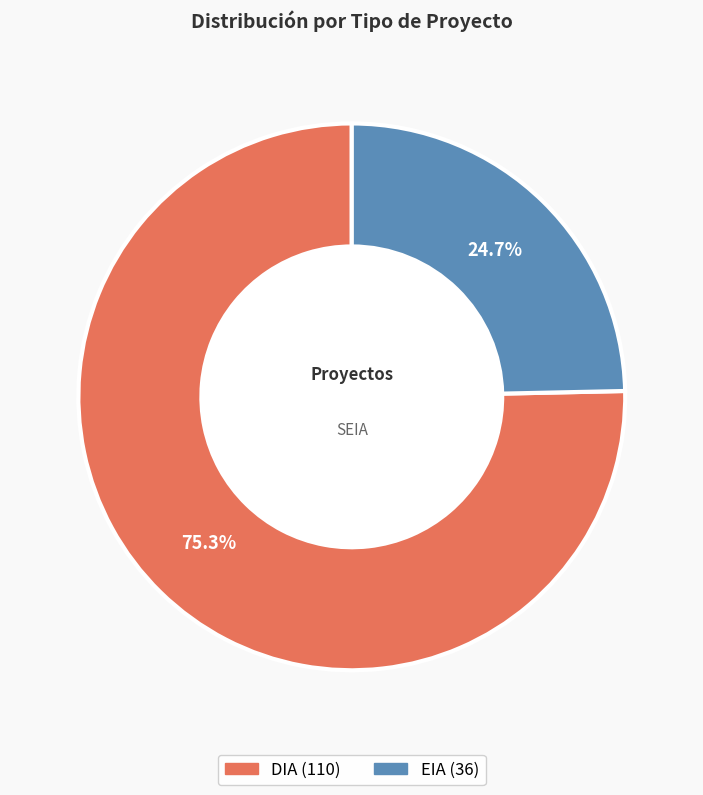

What is the ratio of the value at EIA to the value at DIA?

0.3